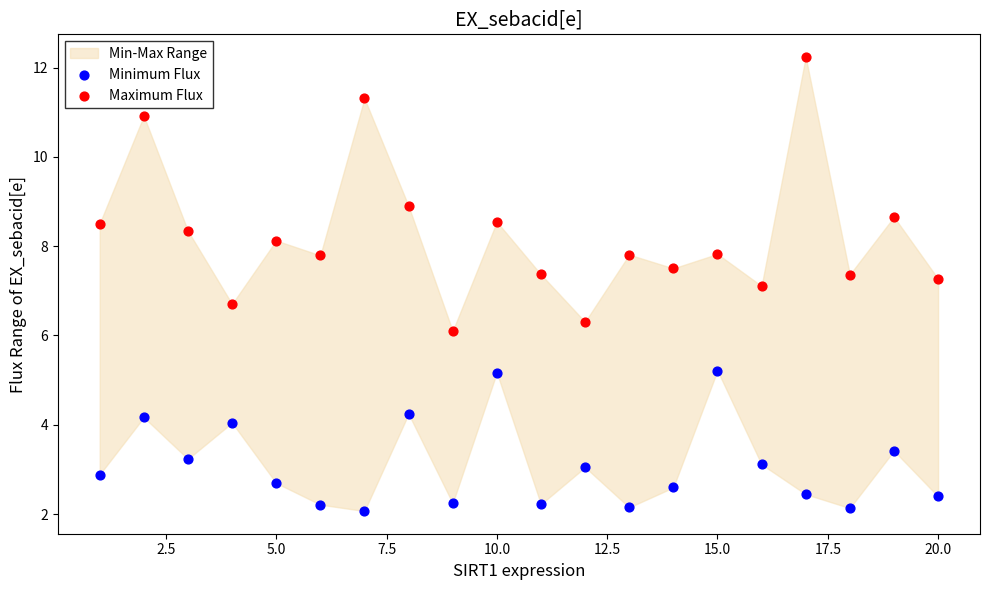

Which series has the largest Y range (max minus min)?

Maximum Flux